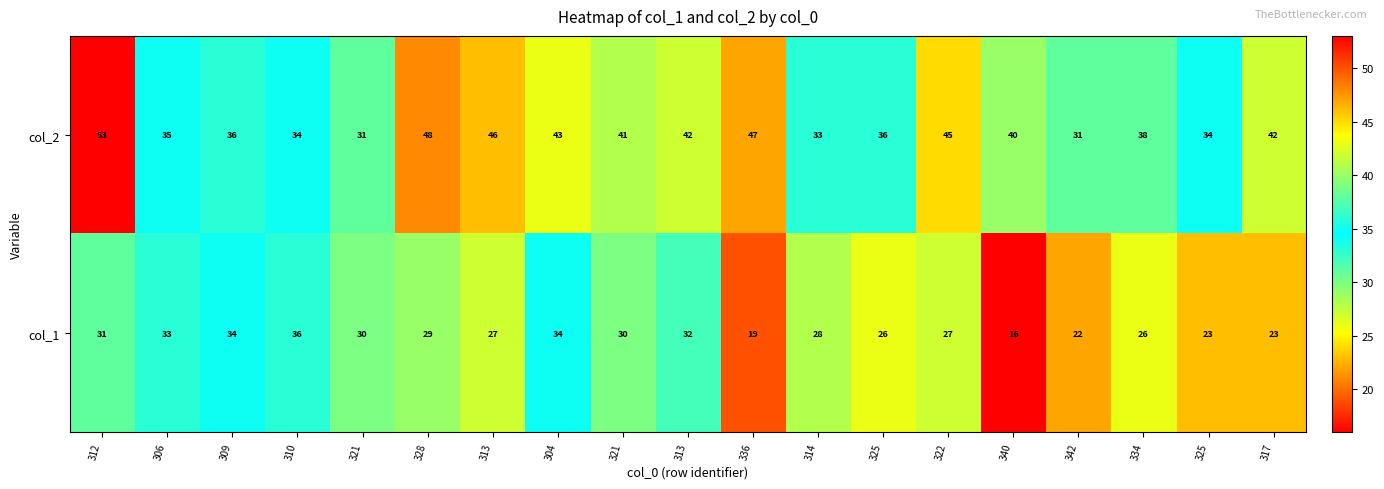

Reading left to right, list all the values displayed in this chart.

col_2: 312=53	306=35	309=36	310=34	321=31	328=48	313=46	304=43	321=41	313=42	336=47	314=33	325=36	322=45	340=40	342=31	334=38	325=34	317=42
col_1: 312=31	306=33	309=34	310=36	321=30	328=29	313=27	304=34	321=30	313=32	336=19	314=28	325=26	322=27	340=16	342=22	334=26	325=23	317=23